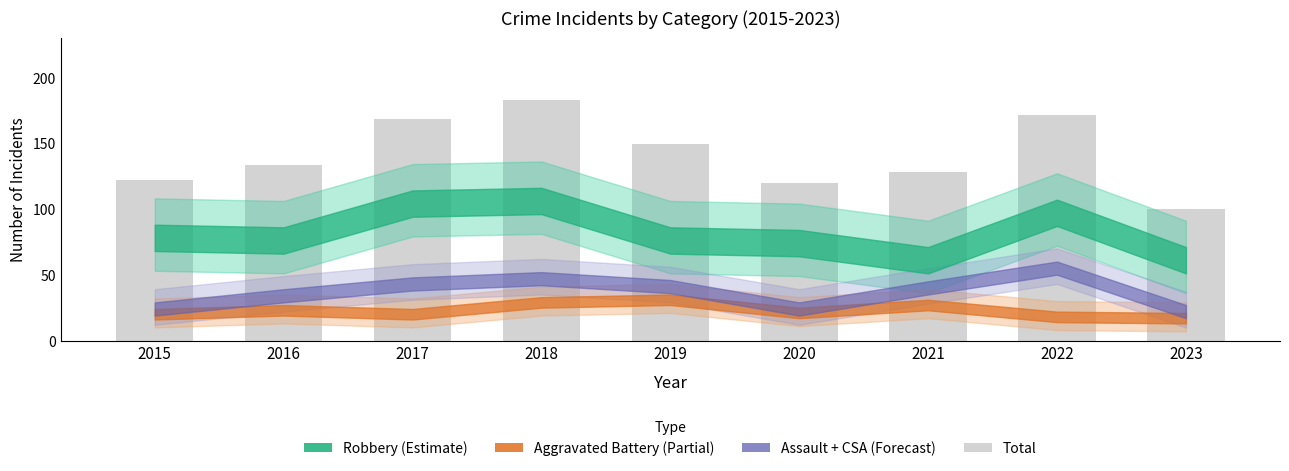

What is the change in value from 2020 to 2021?

+8